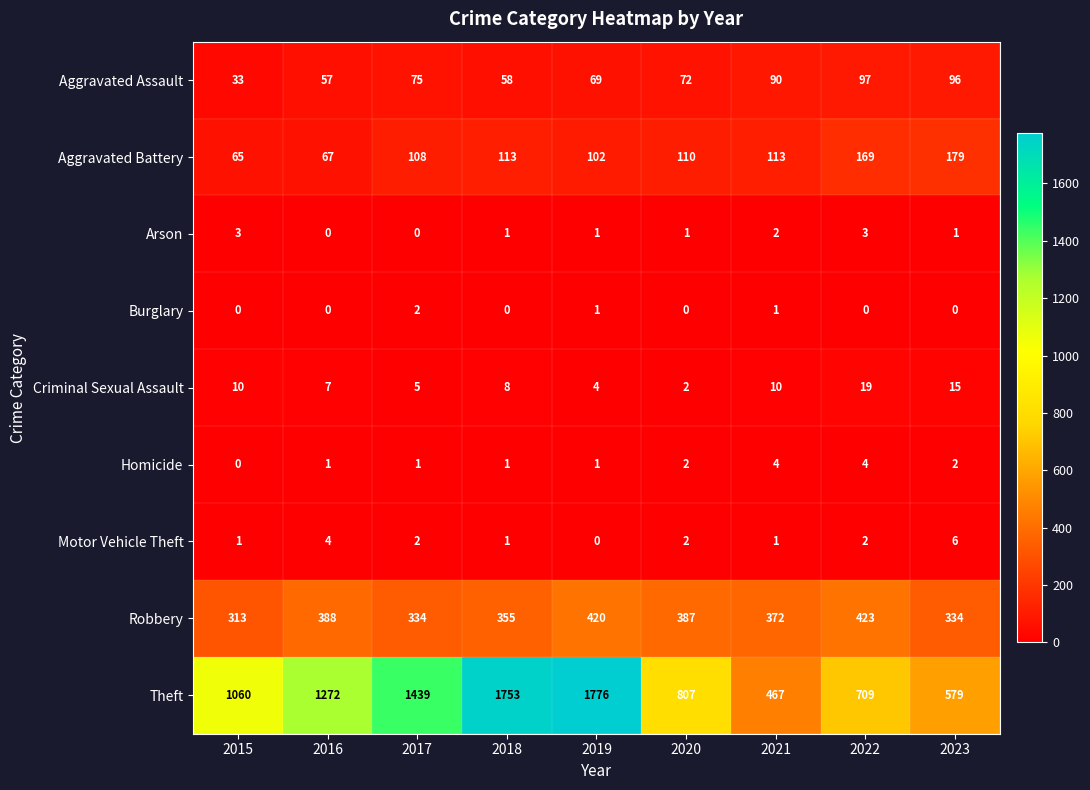

Which series changed the most between 2020 and 2023?

Theft